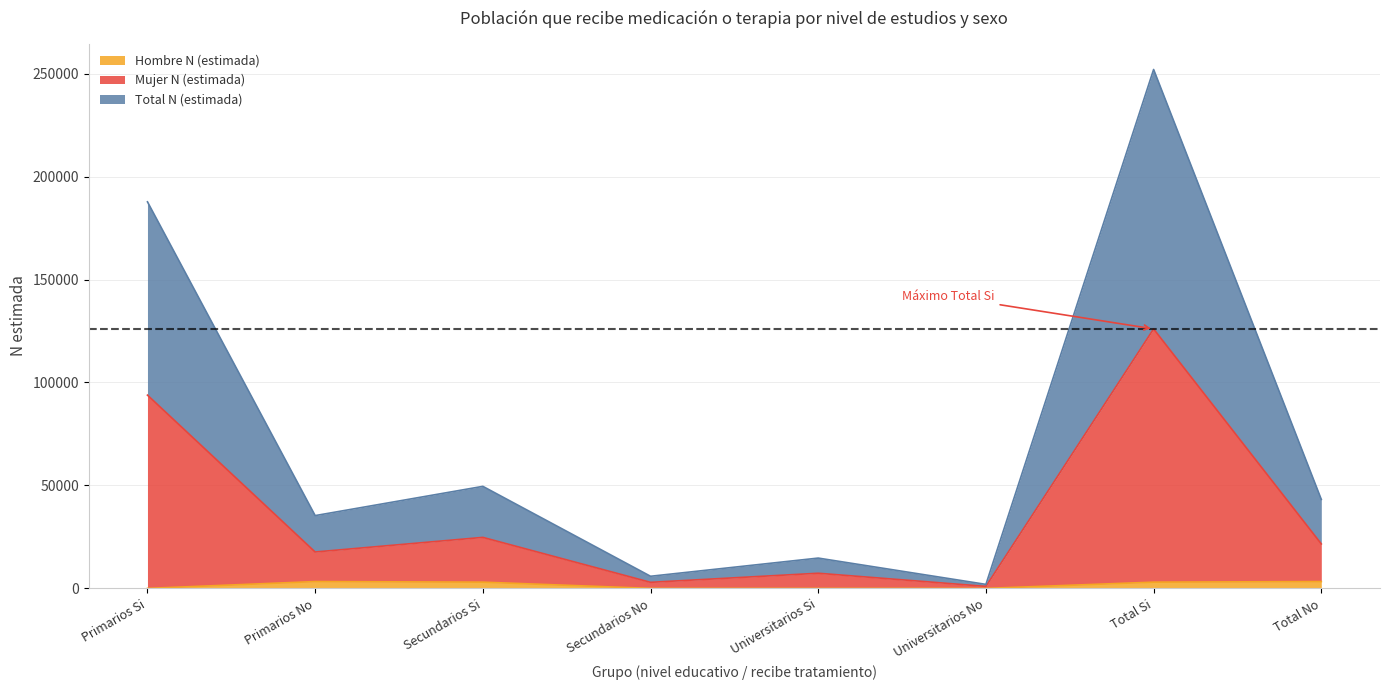

True or false: Hombre N (estimada) and Mujer N (estimada) intersect in this chart.

False